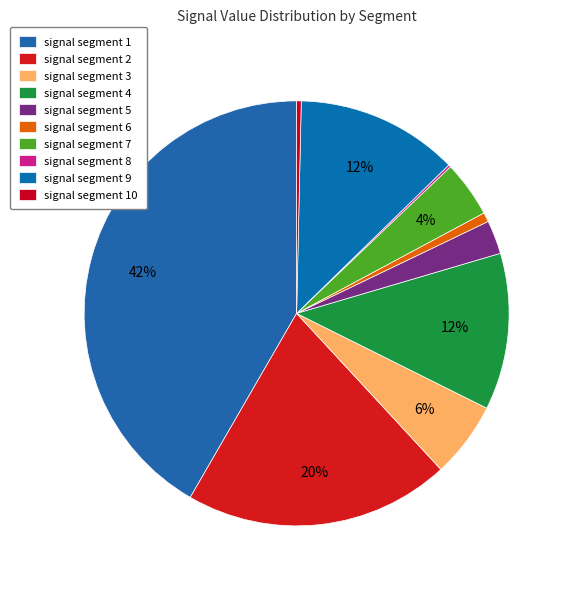

Which slice is the largest?

signal segment 1